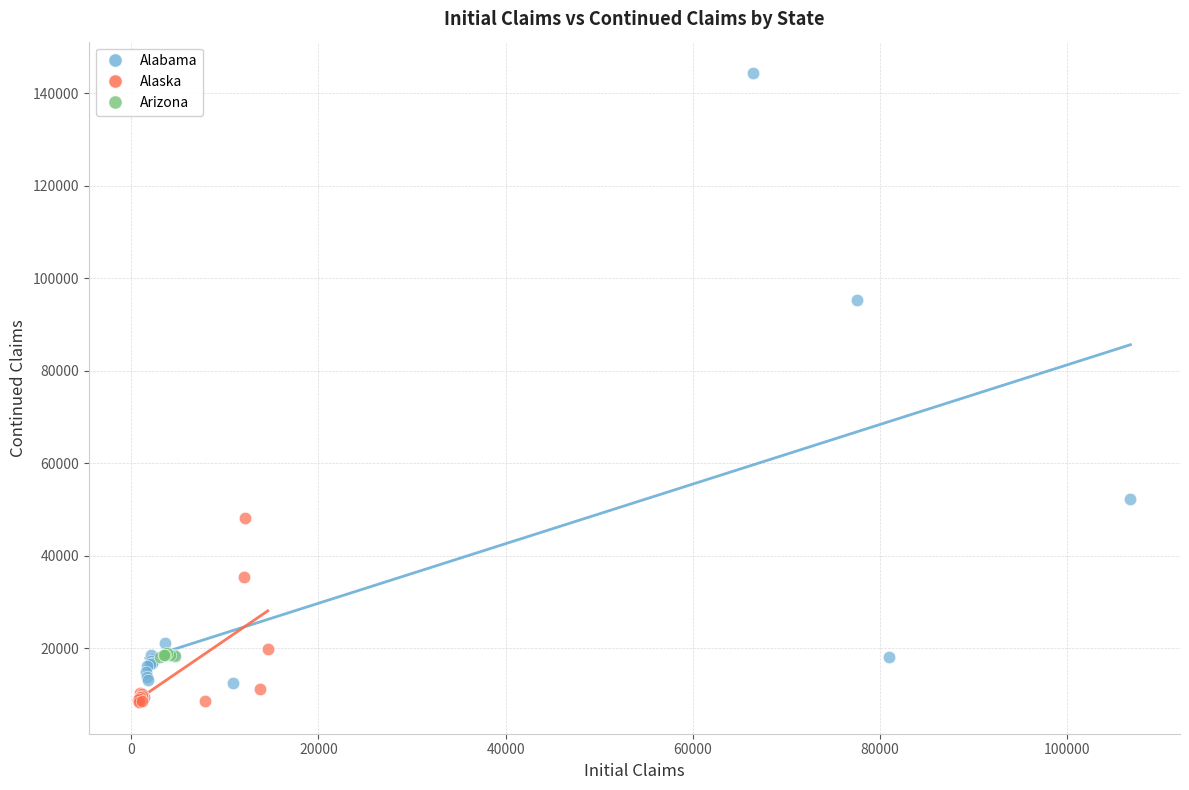

Which series has the largest Y range (max minus min)?

Alabama